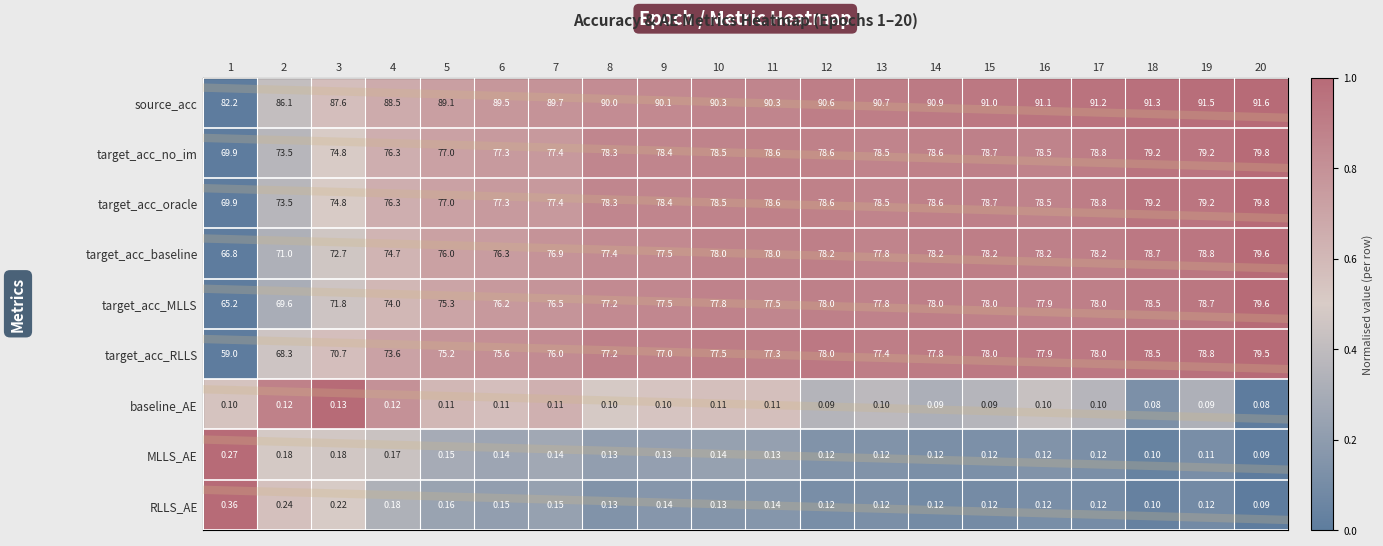

How many data points in target_acc_MLLS are above 77?

13